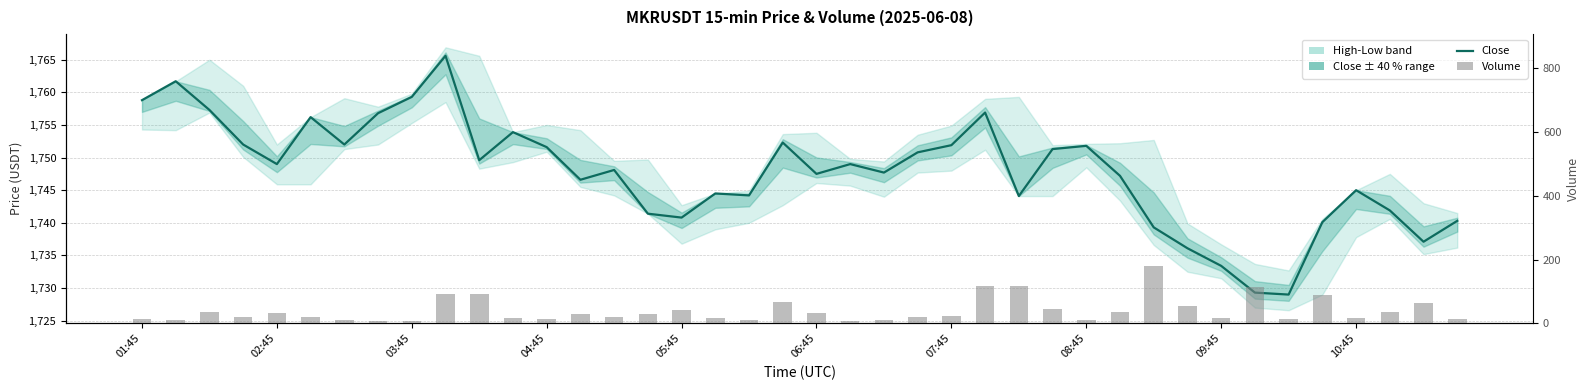

What is the difference between the maximum and minimum values in the Close series?

36.6